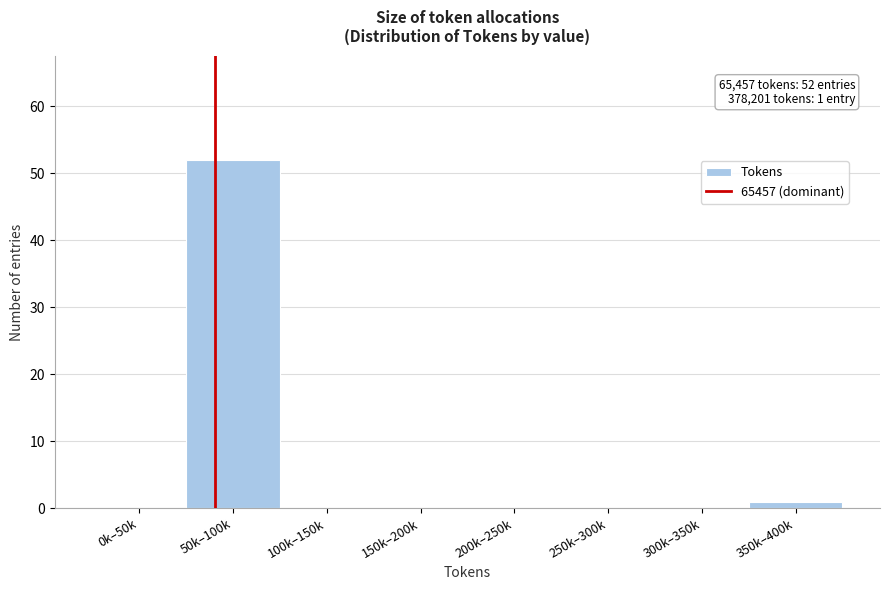

Reading left to right, transcribe all the data shown in this chart.

0k–50k=0	50k–100k=52	100k–150k=0	150k–200k=0	200k–250k=0	250k–300k=0	300k–350k=0	350k–400k=1